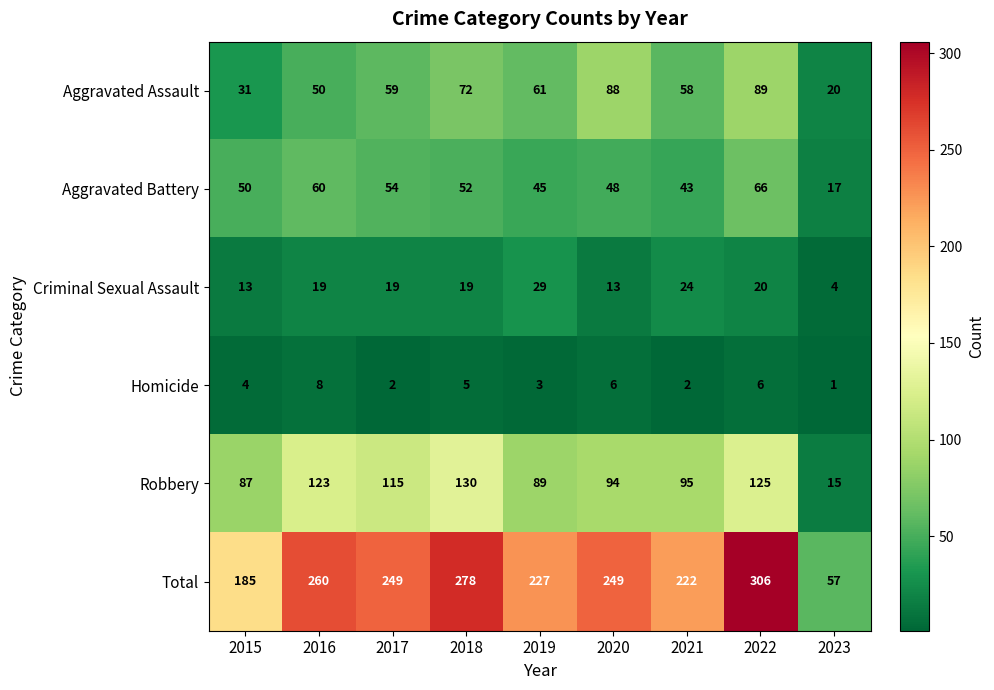

What is the minimum value shown in the chart?

1